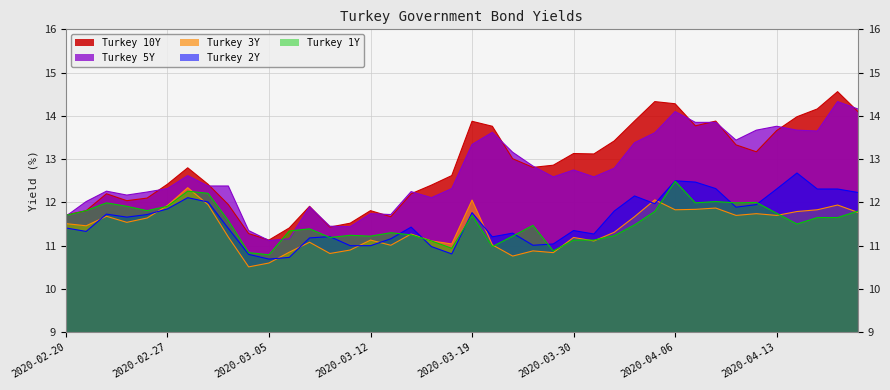

True or false: Turkey 3Y and Turkey 10Y cross at least once.

False